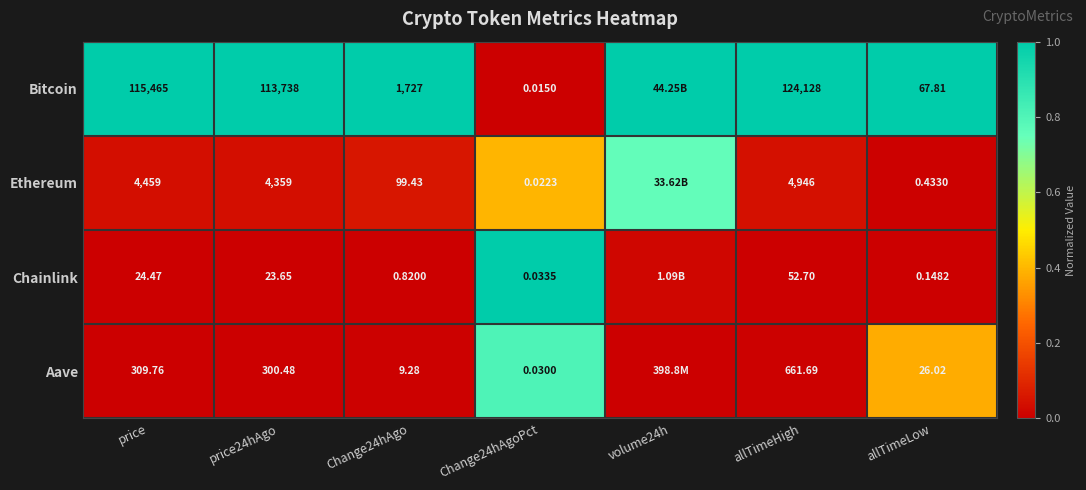

At allTimeLow, list the series in order from smallest to largest.

Chainlink, Ethereum, Aave, Bitcoin